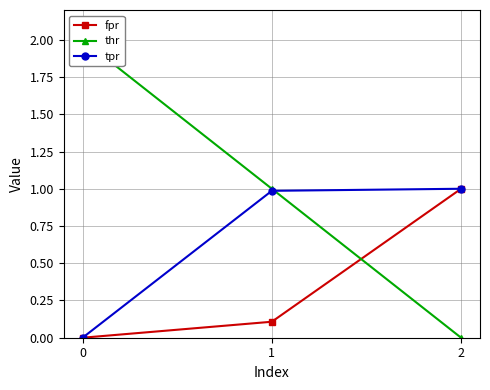

What is the approximate value of tpr at 2?

1.0